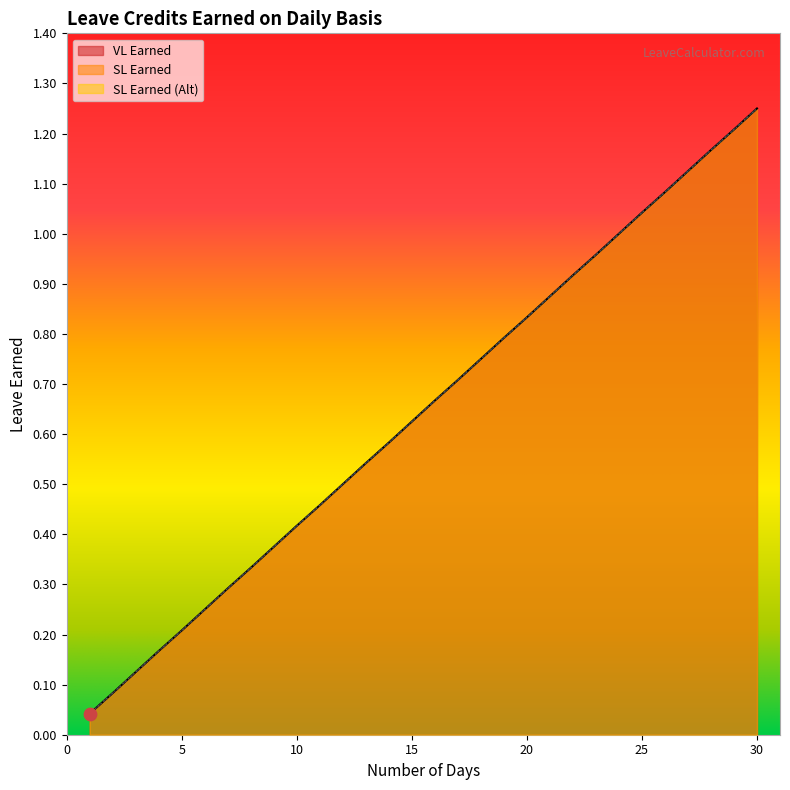

Which series contains the lowest Y value?

VL Earned